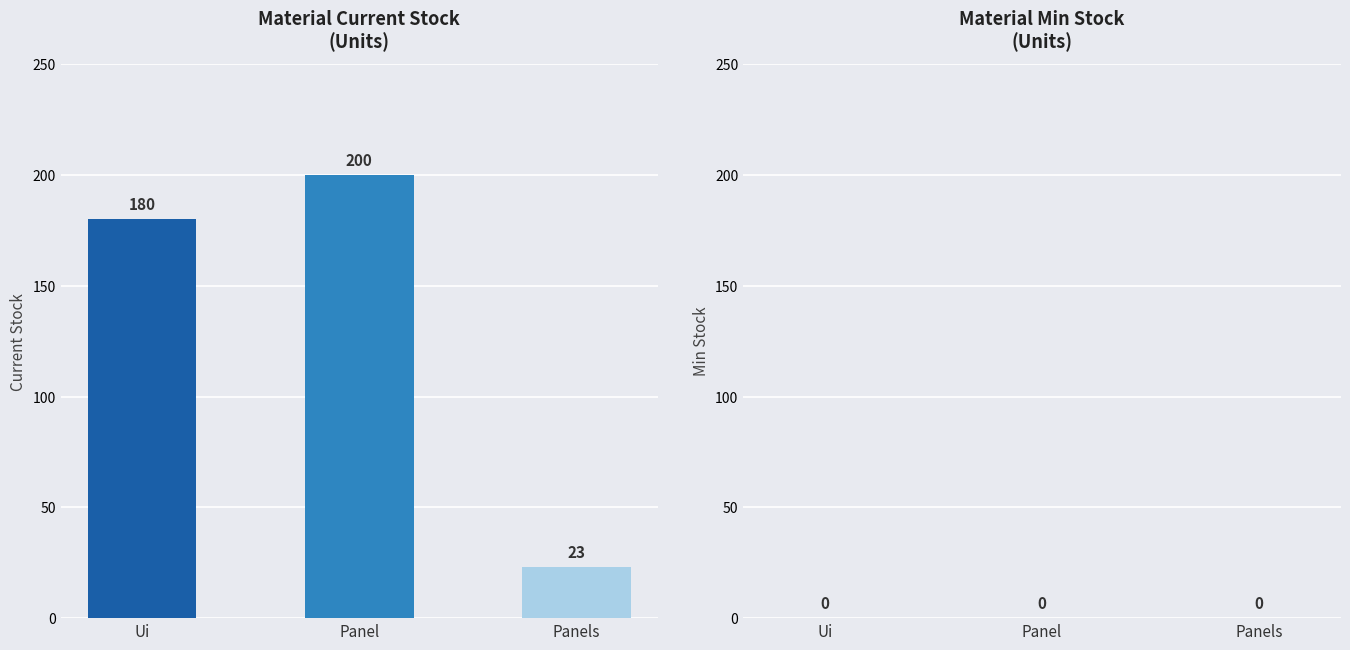

Reading left to right, extract all data points from this chart.

Current Stock: 180.0	200.0	23.0
Min Stock: 0.0	0.0	0.0